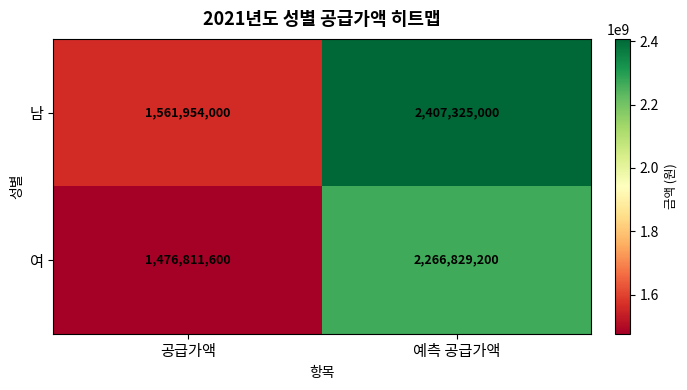

What is the total value across all series at 공급가액?

3038765600